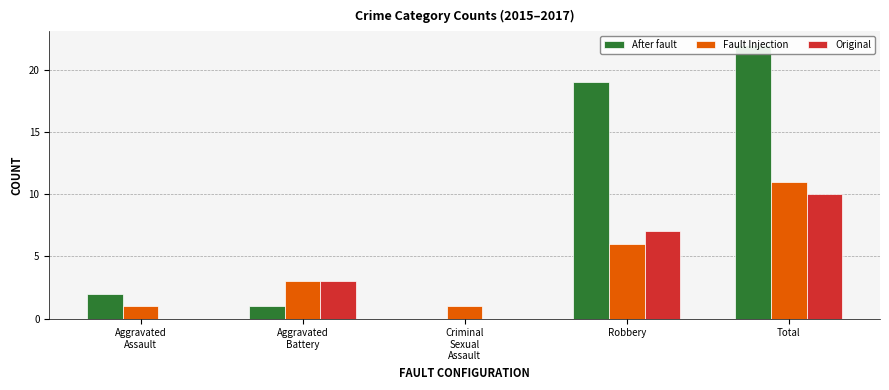

The value of After fault at Aggravated
Assault is 2. True or false?

True